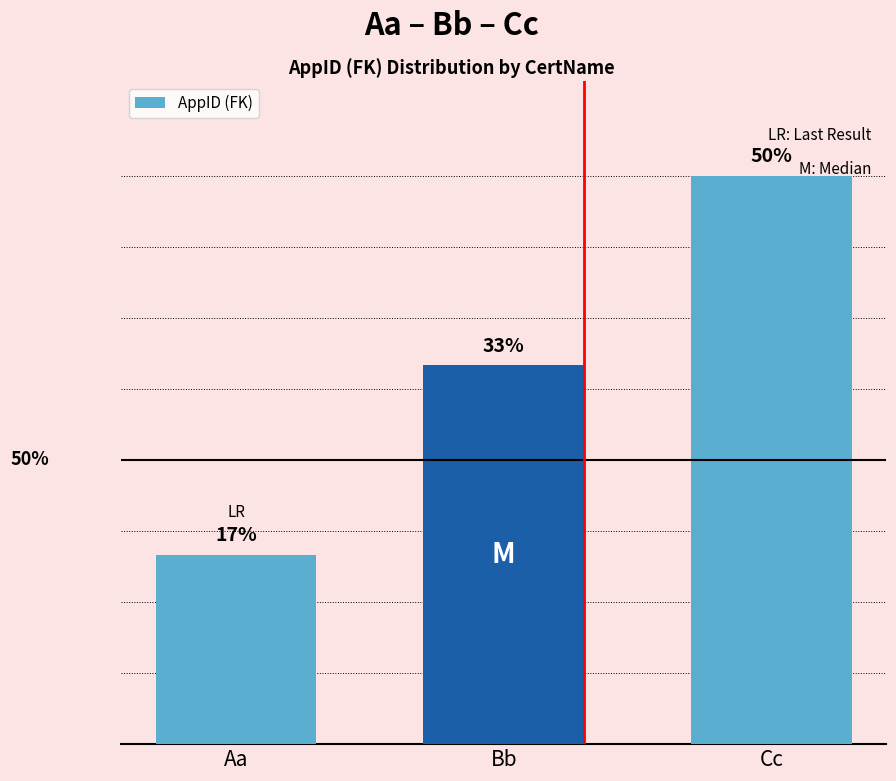

What is the difference between the values at Aa and Bb?

1